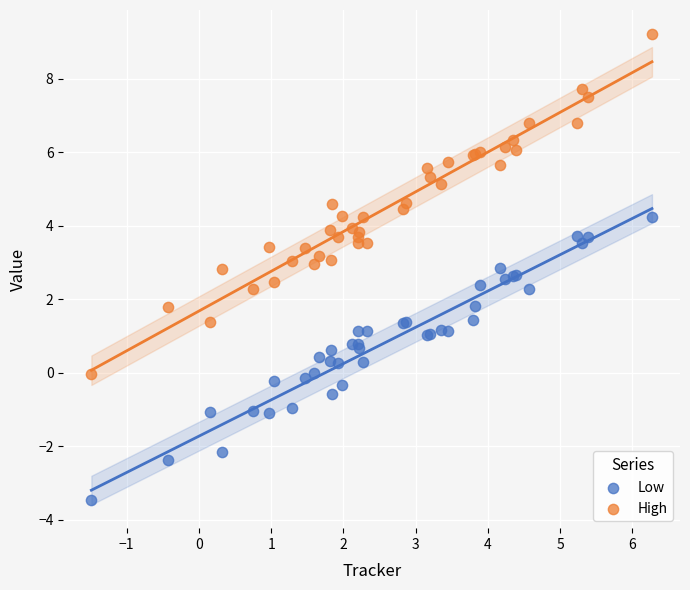

Which series contains the lowest Y value?

Low